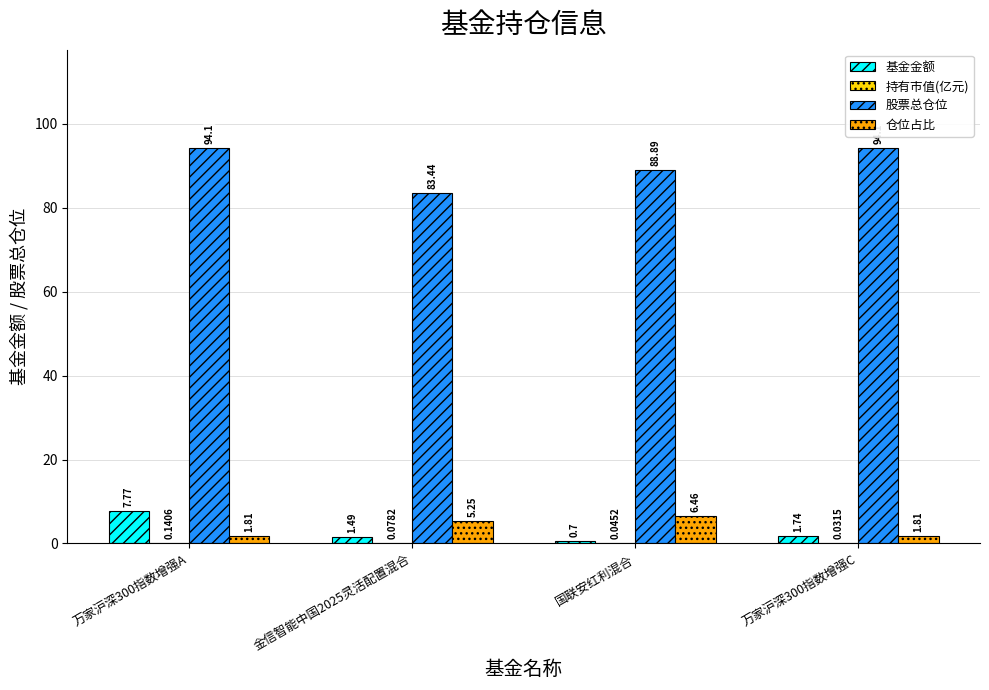

What is the spread (max minus min) of values at 国联安红利混合?

88.8